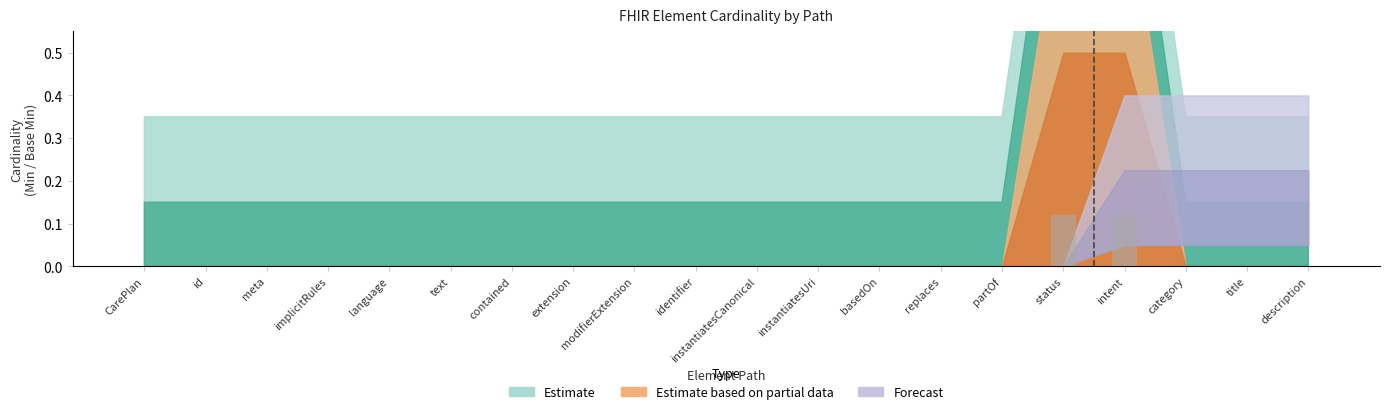

The value at description is 0.0. True or false?

True